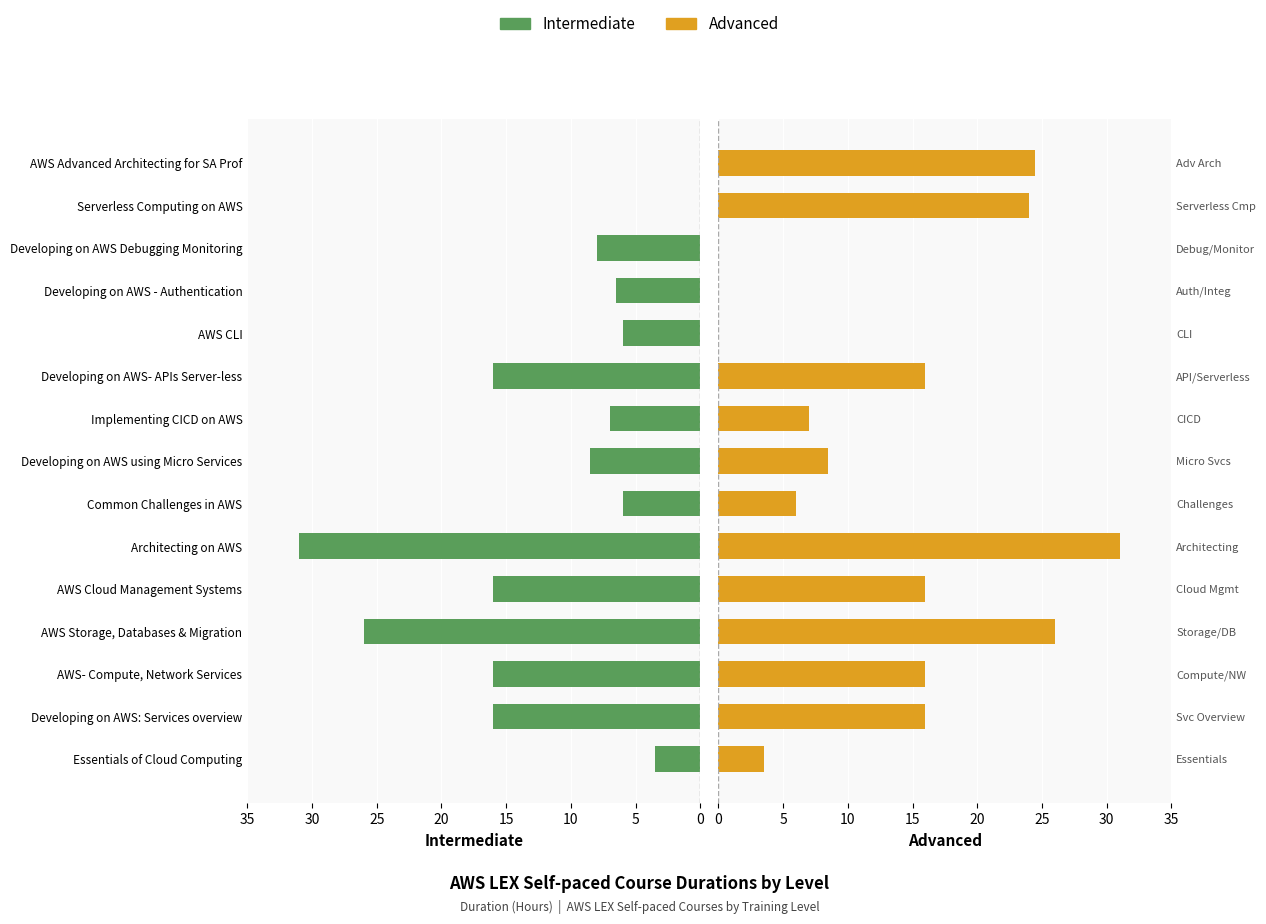

Is it true that Intermediate (LEX Hrs) equals 8.0 at Developing on AWS Debugging Monitoring?

True